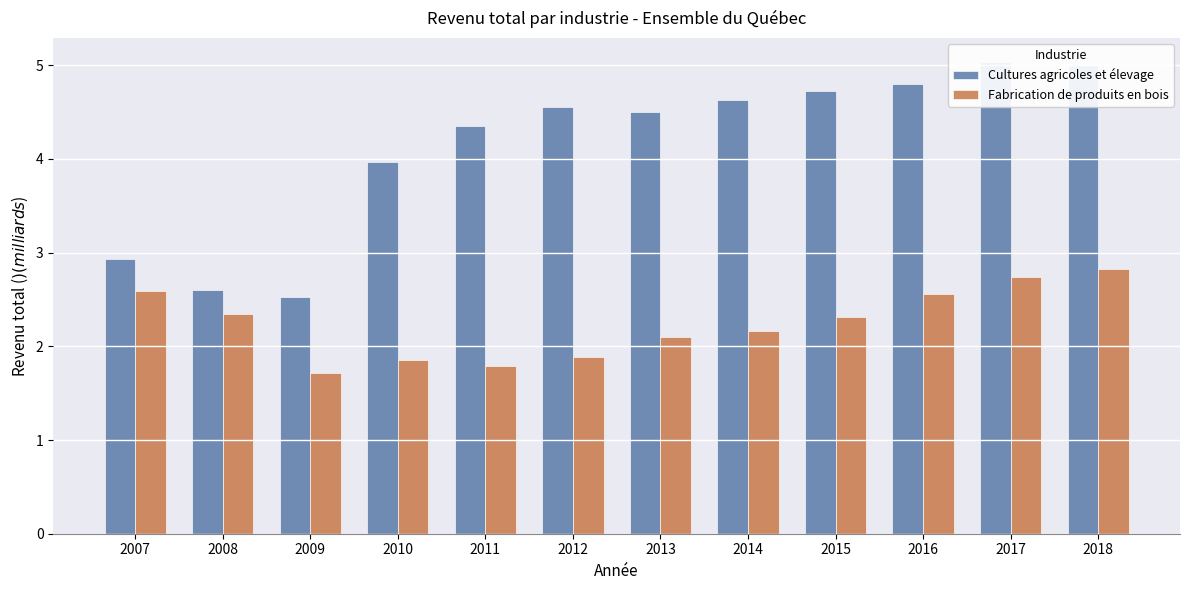

What is the spread (max minus min) of values at 2015?

2.4